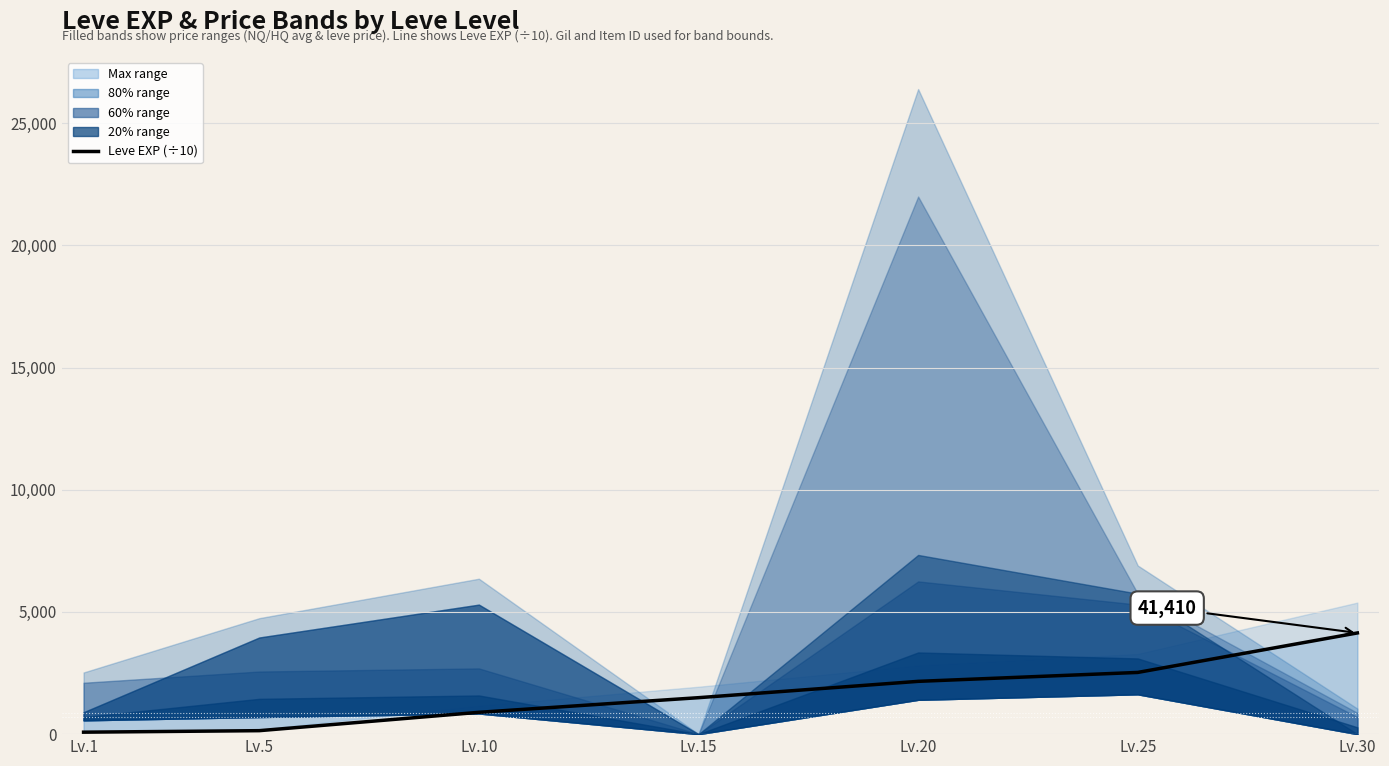

Where does the data first go above 1492?

Lv.20